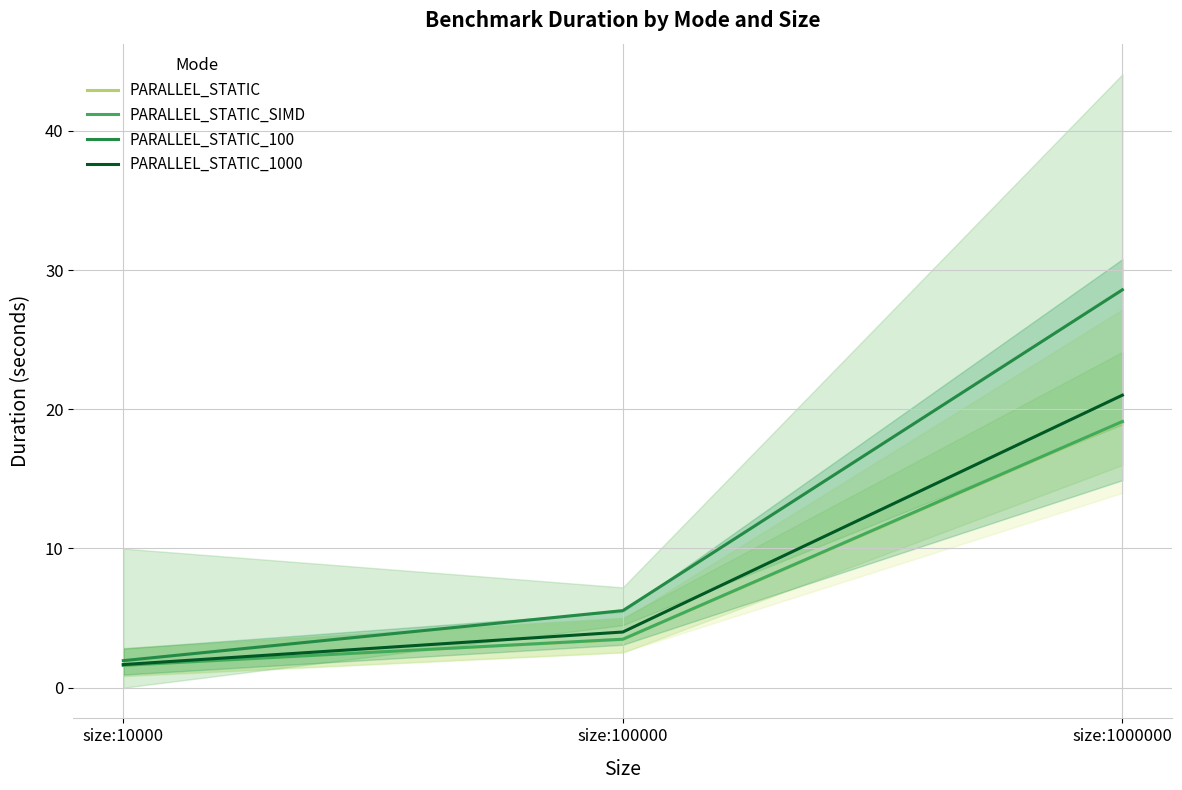

At which label is PARALLEL_STATIC_SIMD closest to 10?

size:100000